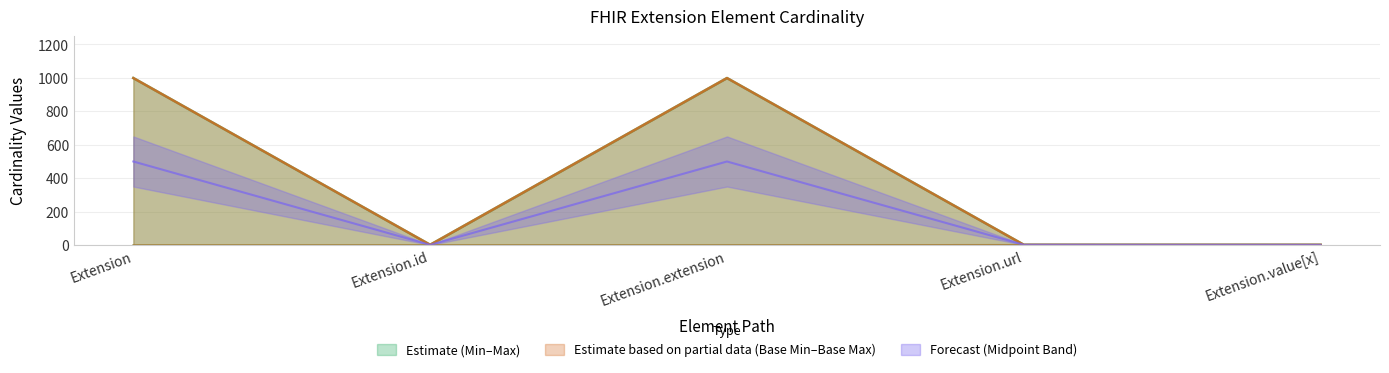

How many data points in Mid are less than 1?

2